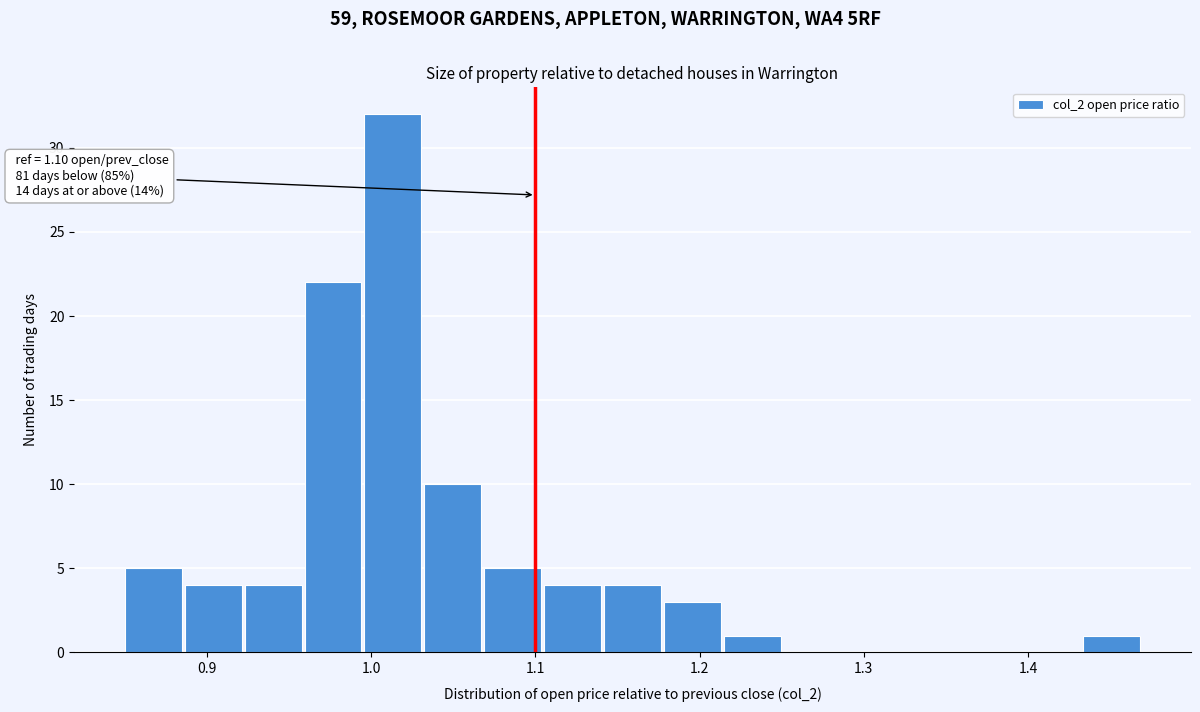

Read against the x-axis, roughly where is the centre of the tallest bar?

1.01